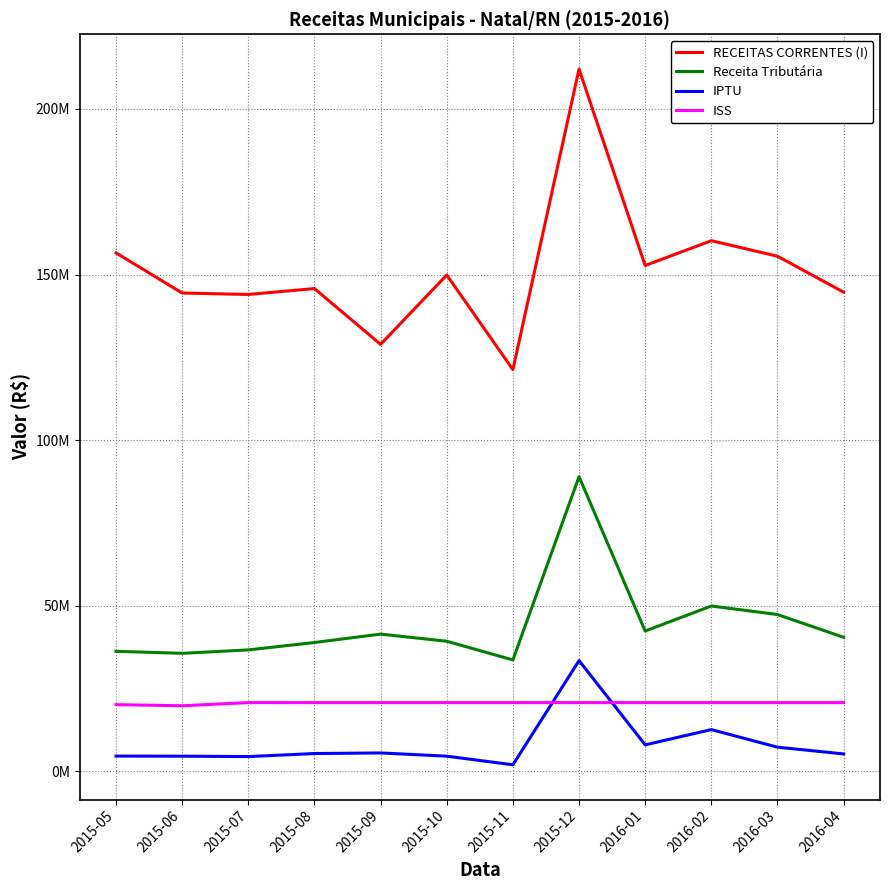

What is the sum of all IPTU values?

96855957.1